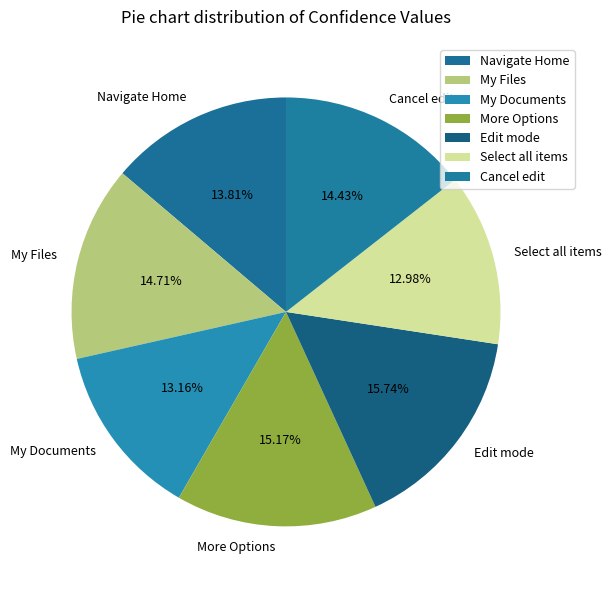

What is the largest slice in the pie chart?

Edit mode